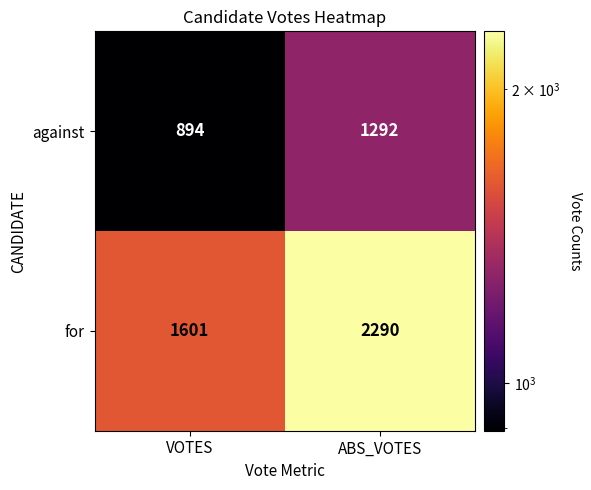

Reading left to right, extract all data points from this chart.

against: VOTES=894	ABS_VOTES=1292
for: VOTES=1601	ABS_VOTES=2290